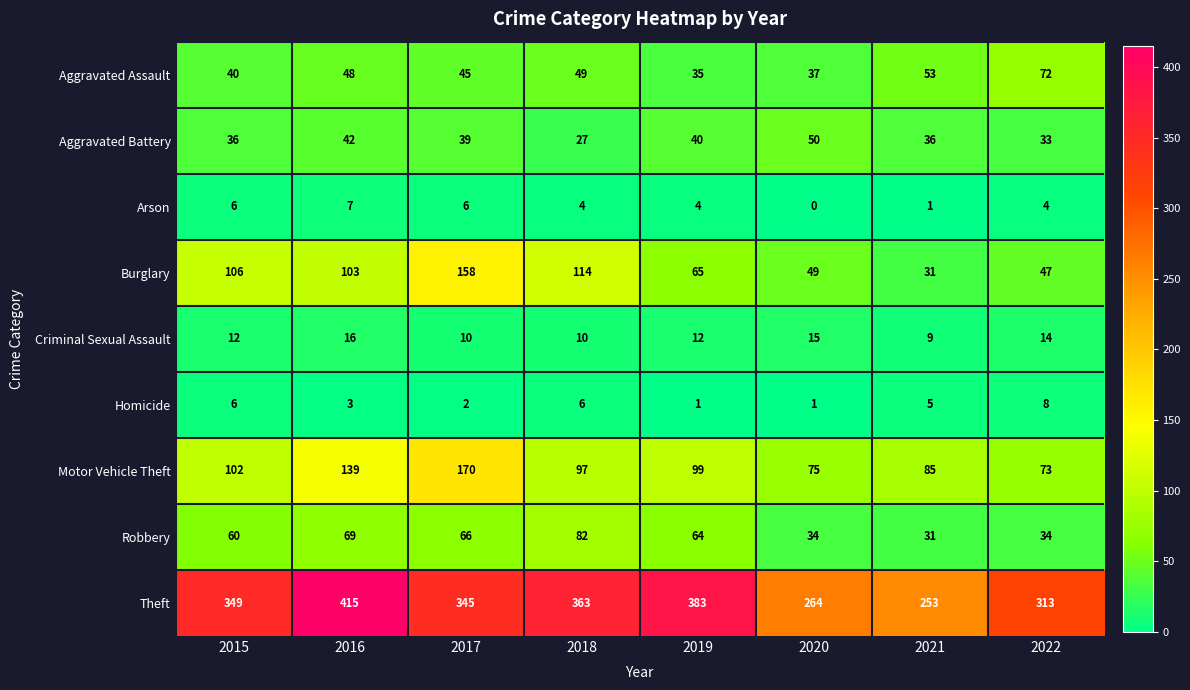

What is the average value of the Theft series?

336